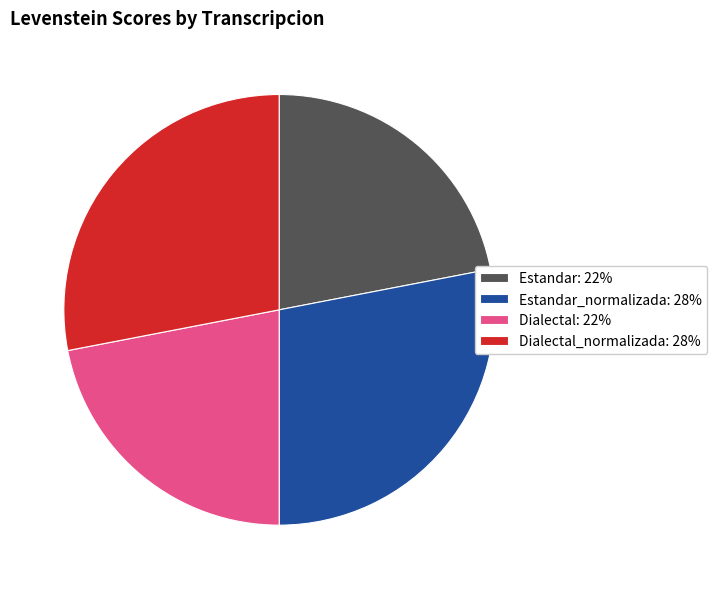

Approximately how many times larger is the value at Estandar_normalizada: 28% compared to Dialectal_normalizada: 28%?

1.0